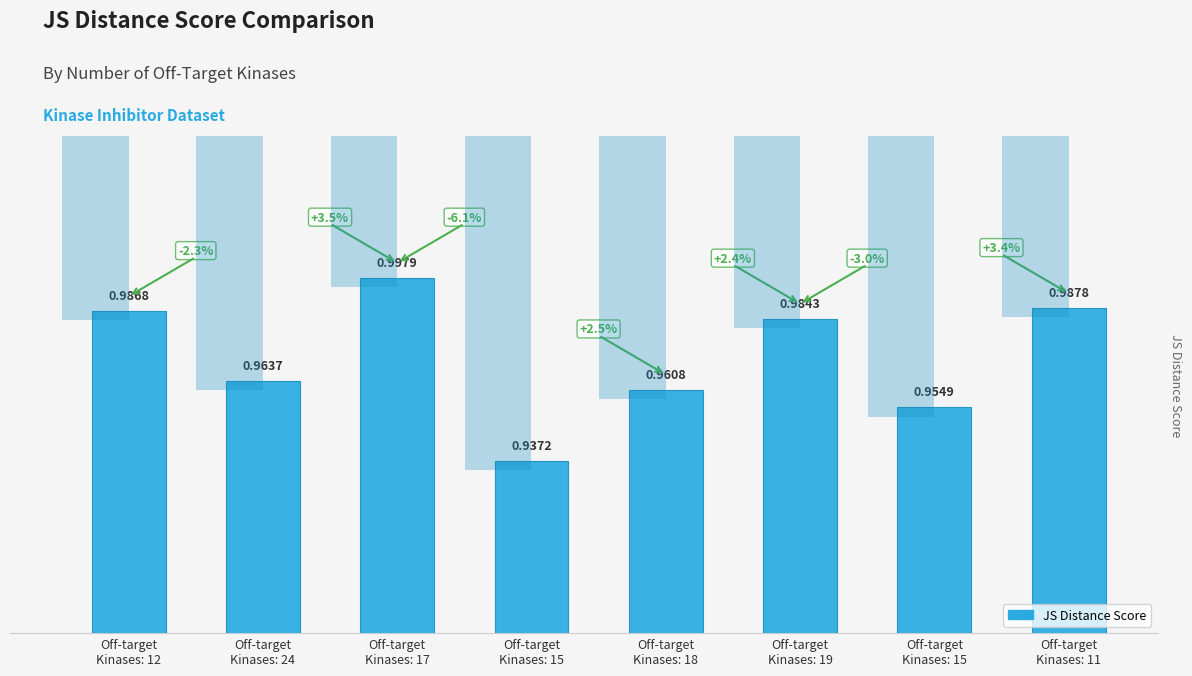

What value does the data have at Off-target
Kinases: 18?

1.0